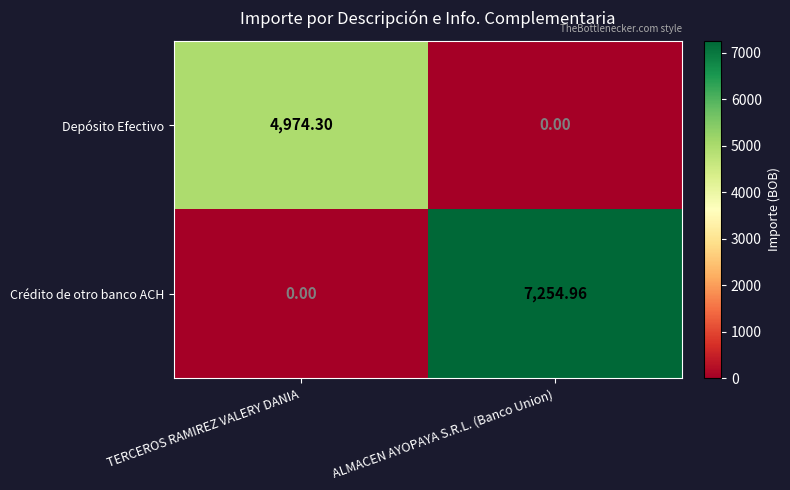

Where is Crédito de otro banco ACH nearest to the value 3627?

TERCEROS RAMIREZ VALERY DANIA